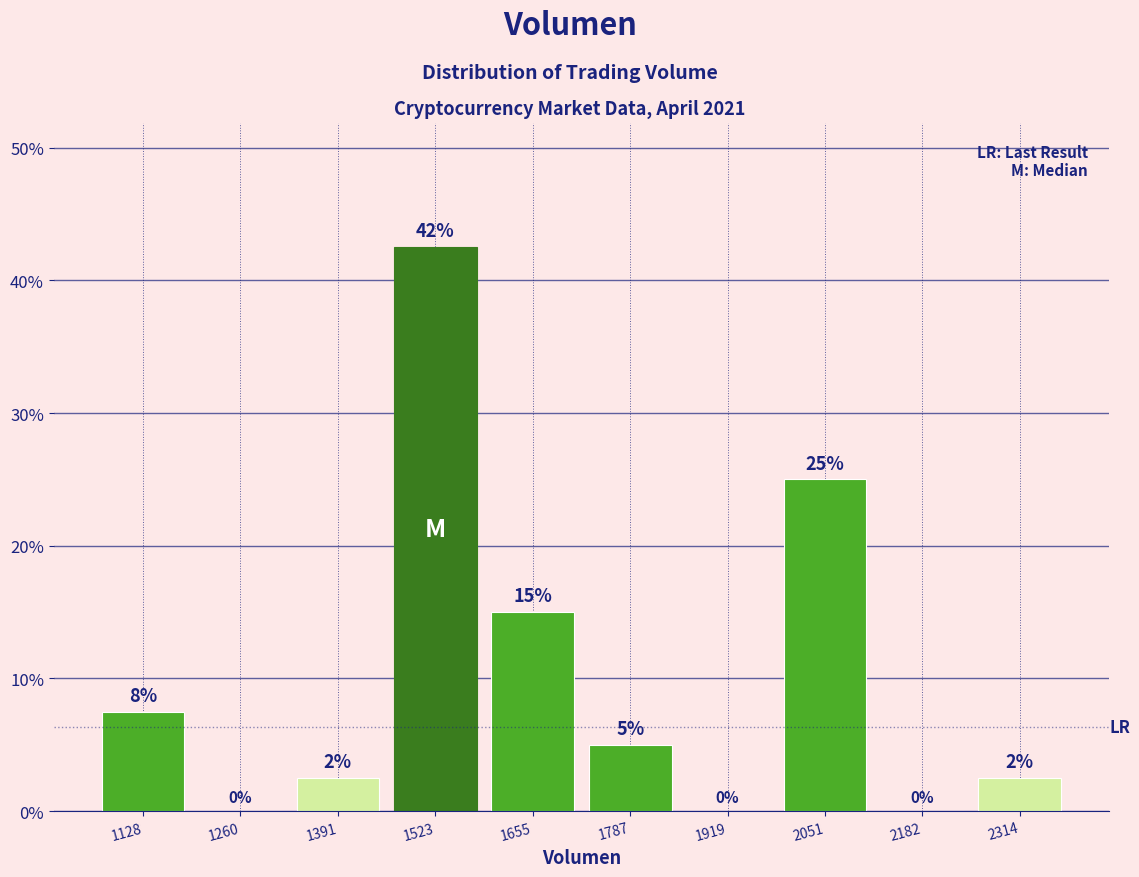

Which range on the x-axis has the tallest bar?

1460 to 1580